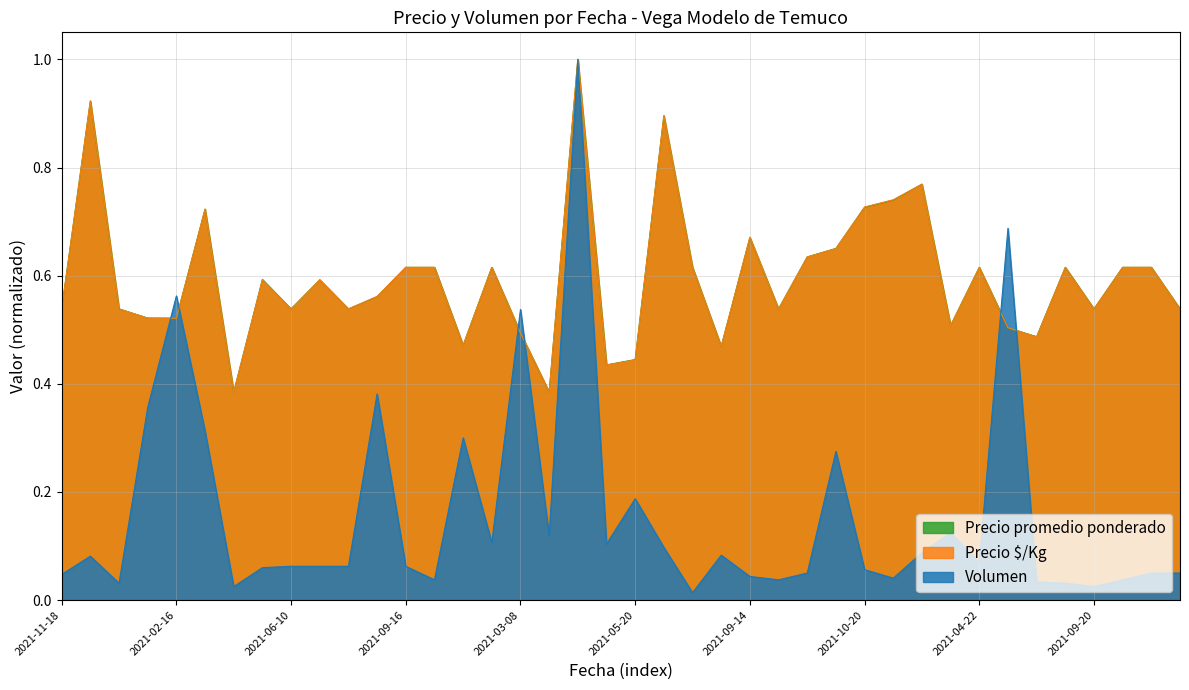

Is the value of Precio promedio ponderado at 2021-04-22 greater than the value of Precio $/Kg at 2021-06-10?

Yes